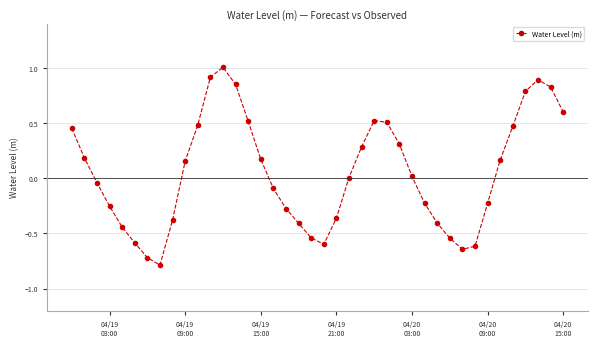

What is the minimum value shown in the chart?

-0.8